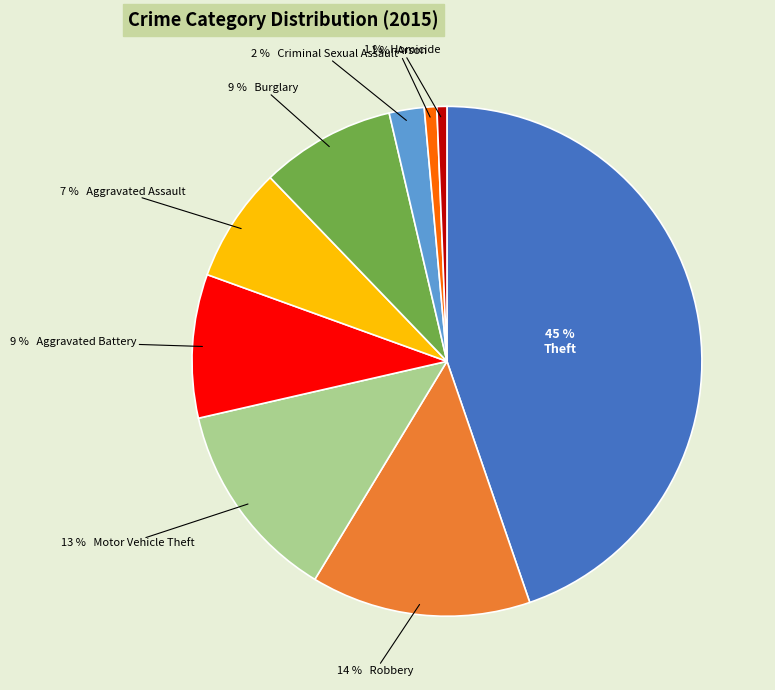

Count the number of slices in the pie.

9